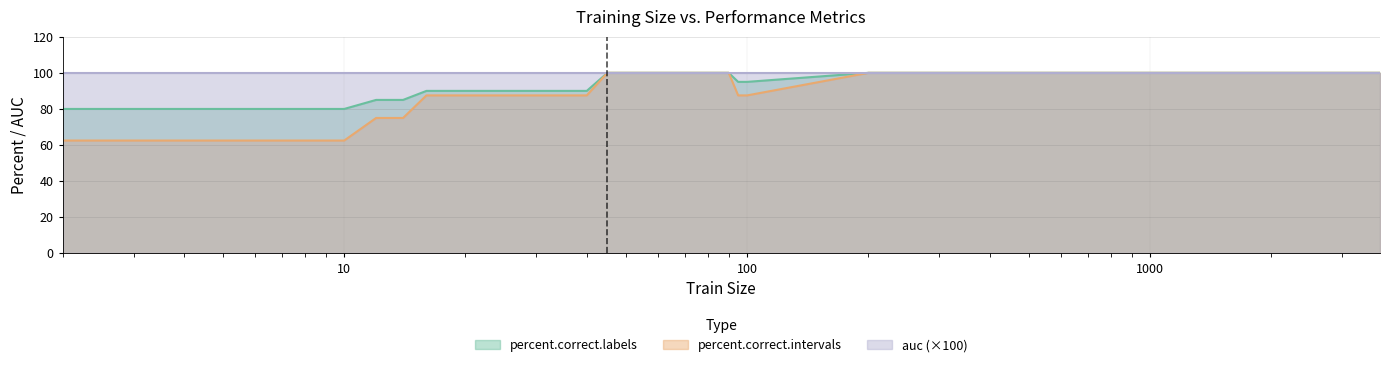

How many lines are shown in the chart?

3